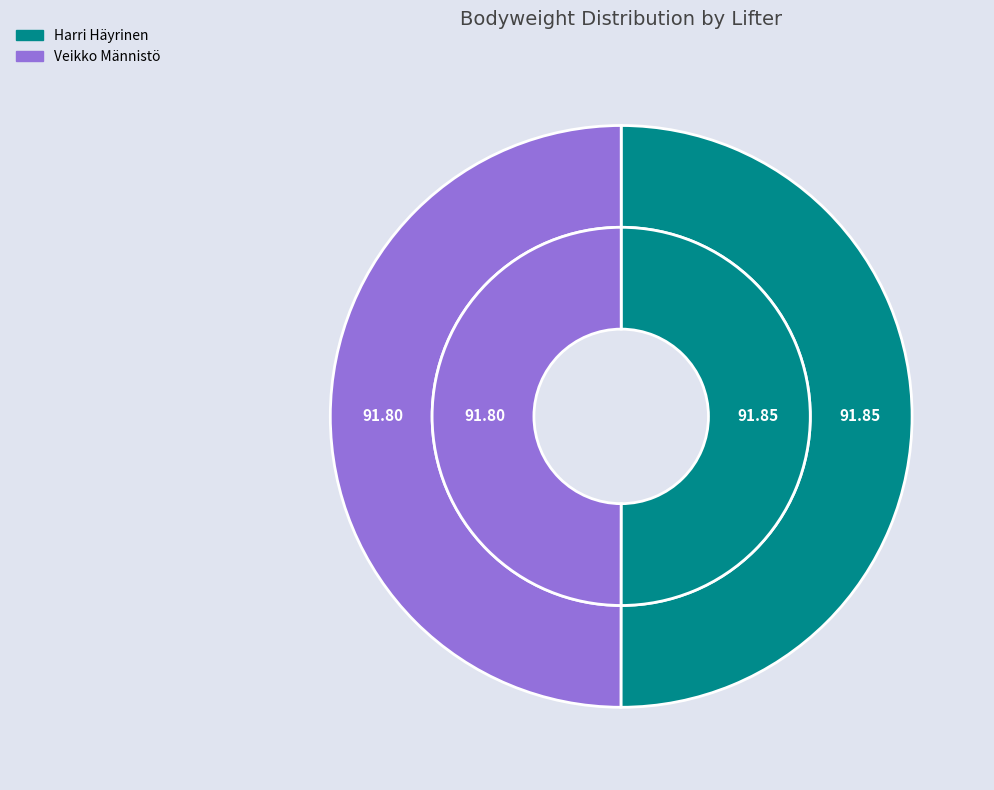

Count the number of slices in the pie.

2